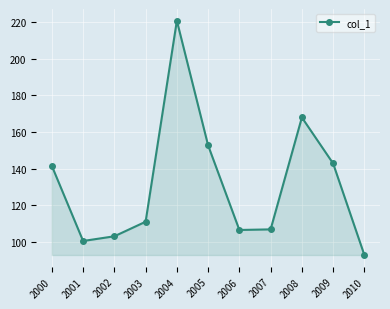

Where does the data first go above 111?

2000